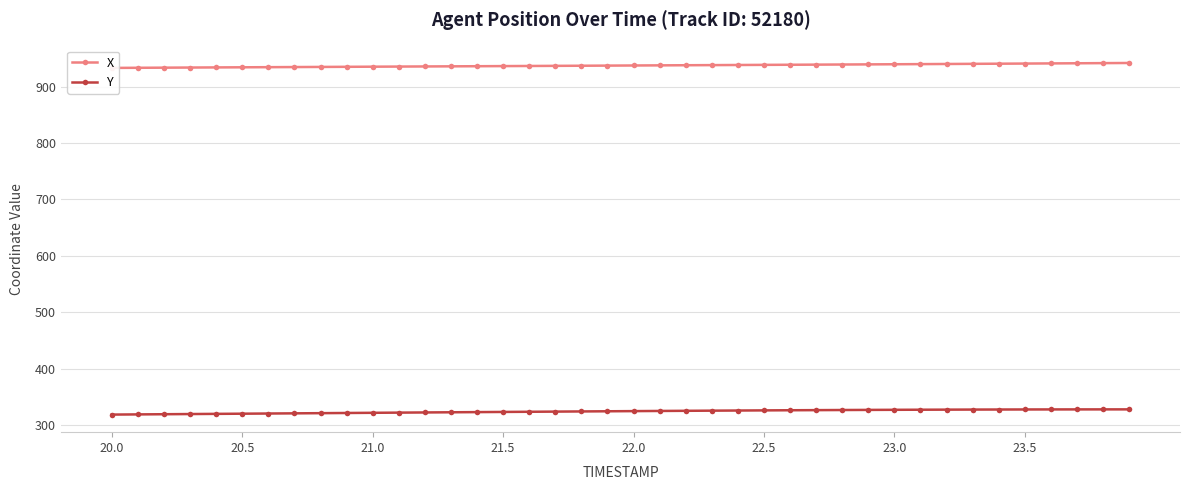

True or false: Y and X cross at least once.

False